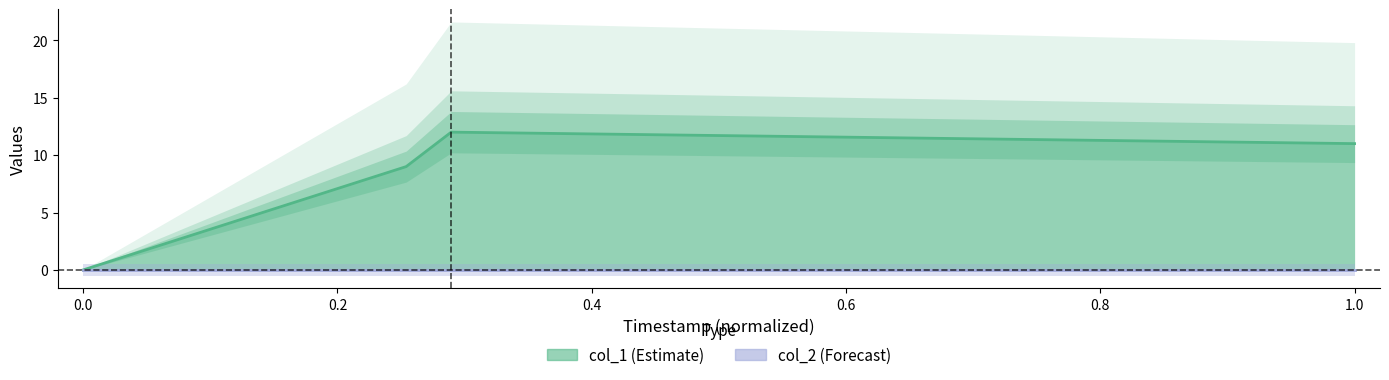

How many lines are shown in the chart?

2